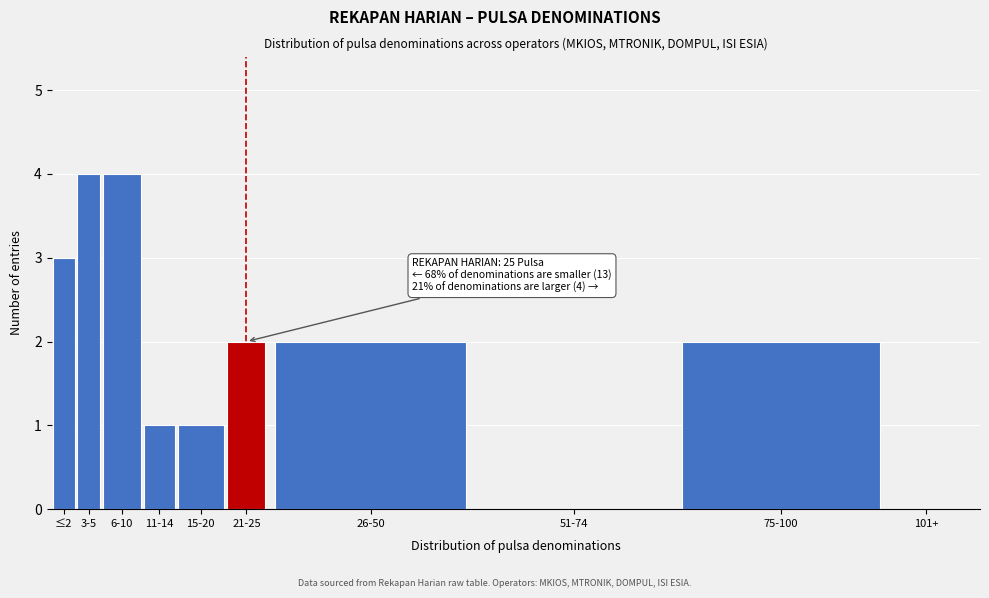

Reading right to left, extract all data points from this chart.

101+=0	75-100=2	51-74=0	26-50=2	21-25=2	15-20=1	11-14=1	6-10=4	3-5=4	≤2=3